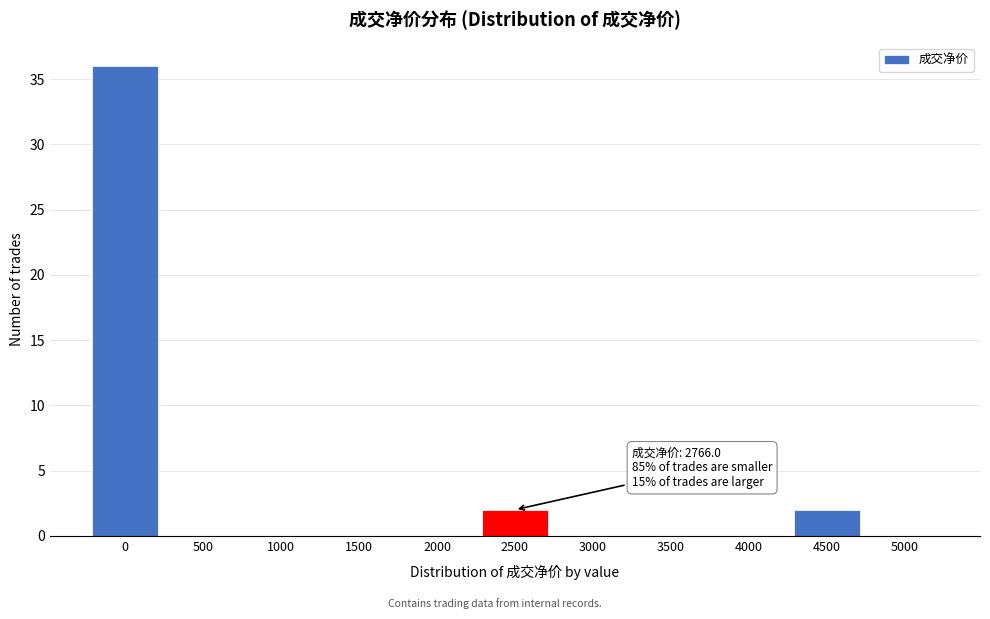

Reading left to right, extract all data points from this chart.

0=36	500=0	1000=0	1500=0	2000=0	2500=2	3000=0	3500=0	4000=0	4500=2	5000=0